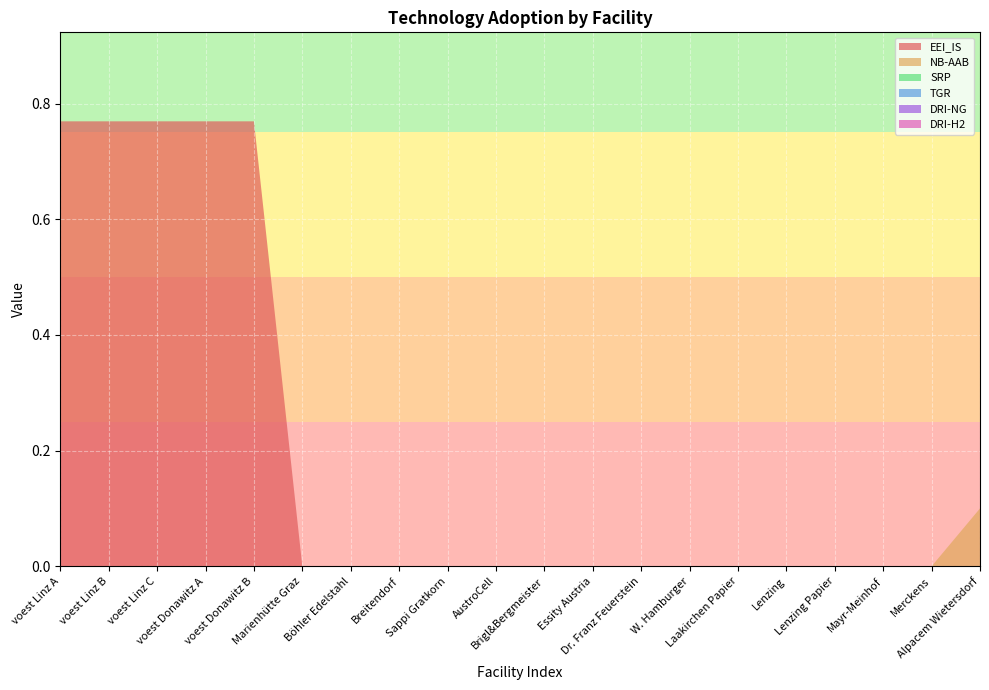

Reading left to right, extract all data points from this chart.

EEI_IS: 0.8	0.8	0.8	0.8	0.8	0.0	0.0	0.0	0.0	0.0	0.0	0.0	0.0	0.0	0.0	0.0	0.0	0.0	0.0	0.0
NB-AAB: 0.0	0.0	0.0	0.0	0.0	0.0	0.0	0.0	0.0	0.0	0.0	0.0	0.0	0.0	0.0	0.0	0.0	0.0	0.0	0.1
SRP: 0.0	0.0	0.0	0.0	0.0	0.0	0.0	0.0	0.0	0.0	0.0	0.0	0.0	0.0	0.0	0.0	0.0	0.0	0.0	0.0
TGR: 0.0	0.0	0.0	0.0	0.0	0.0	0.0	0.0	0.0	0.0	0.0	0.0	0.0	0.0	0.0	0.0	0.0	0.0	0.0	0.0
DRI-NG: 0.0	0.0	0.0	0.0	0.0	0.0	0.0	0.0	0.0	0.0	0.0	0.0	0.0	0.0	0.0	0.0	0.0	0.0	0.0	0.0
DRI-H2: 0.0	0.0	0.0	0.0	0.0	0.0	0.0	0.0	0.0	0.0	0.0	0.0	0.0	0.0	0.0	0.0	0.0	0.0	0.0	0.0